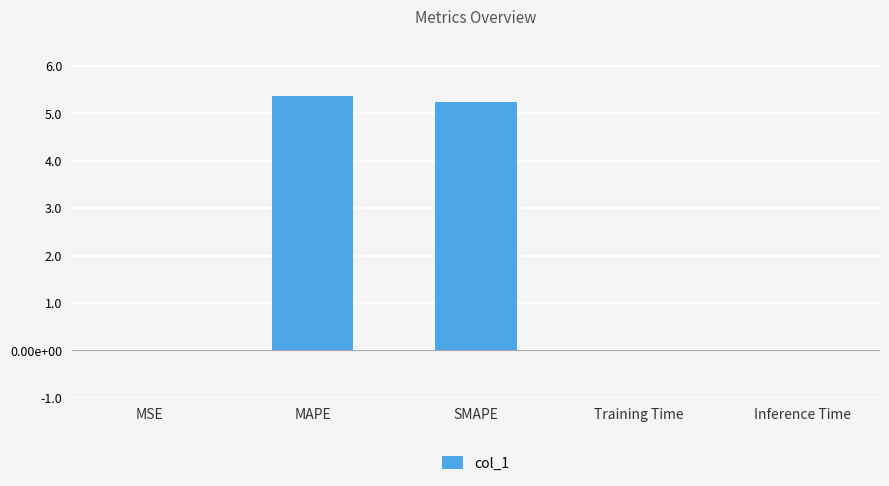

Reading right to left, what are all the values shown in this chart?

0.0	0.0	5.2	5.4	0.0